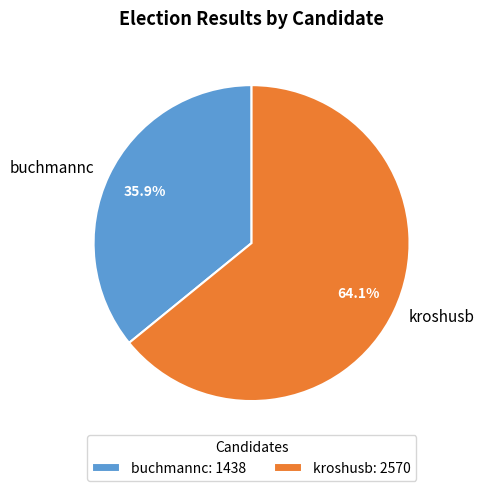

Is it true that buchmannc is 49% of the pie?

False